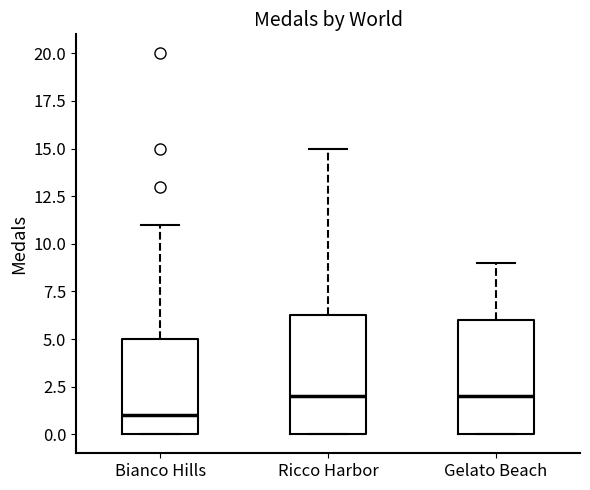

Reading left to right, read every box against the y-axis: the position of its median line, the range the box covers, and the ends of its whiskers. The values are not printed on the chart, so give them approximately, as read against the axis.

Bianco Hills: median 1.0, box 0.0 to 5.0, whiskers 0.0 to 11.0
Ricco Harbor: median 2.0, box 0.0 to 6.5, whiskers 0.0 to 15.0
Gelato Beach: median 2.0, box 0.0 to 6.0, whiskers 0.0 to 9.0